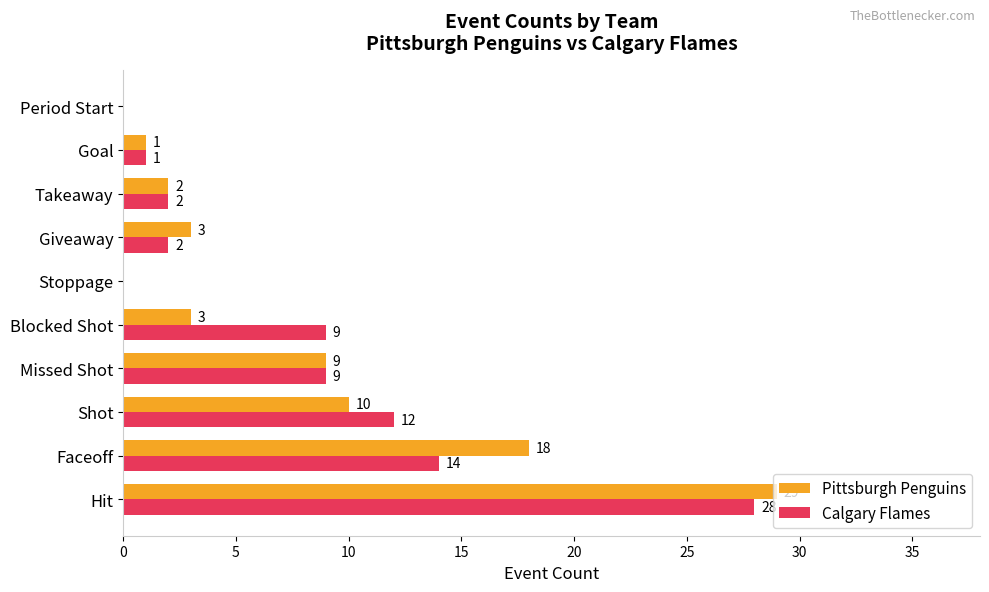

What is the sum of the Calgary Flames values at Blocked Shot and Faceoff?

23